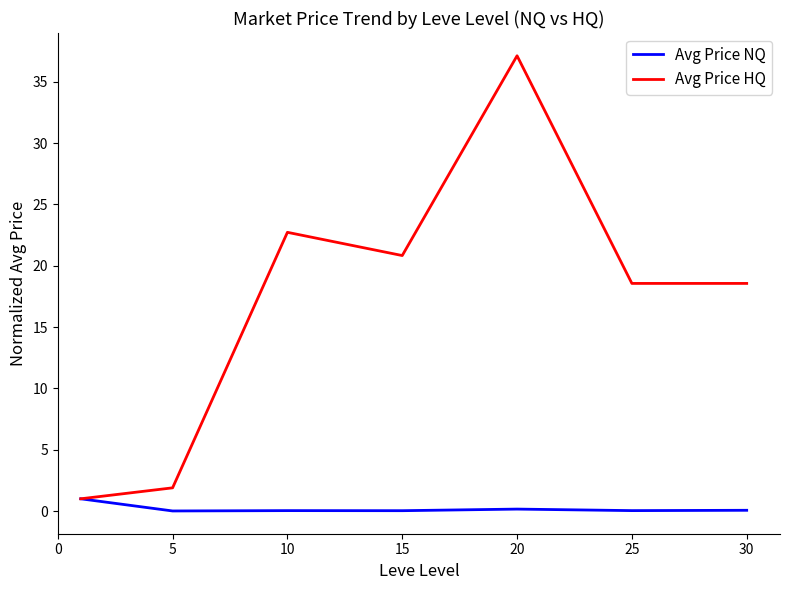

What is the maximum value for Avg Price HQ?

37.1